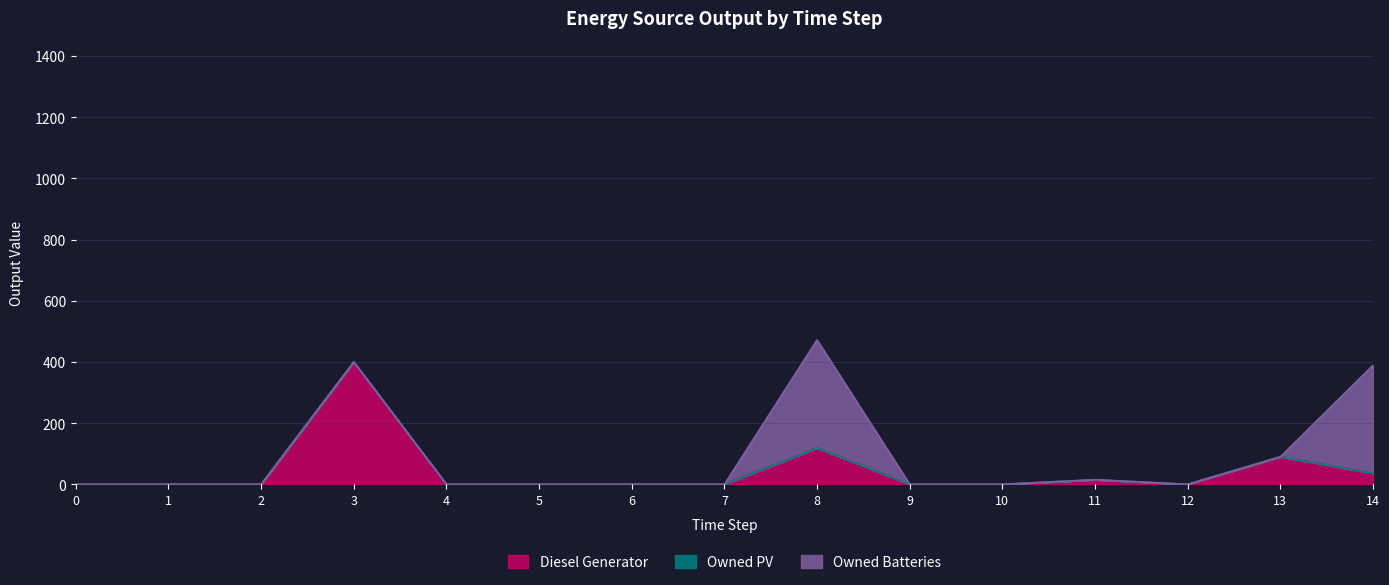

After their last crossing, which series has the higher values: Owned Batteries or Diesel Generator?

Owned Batteries